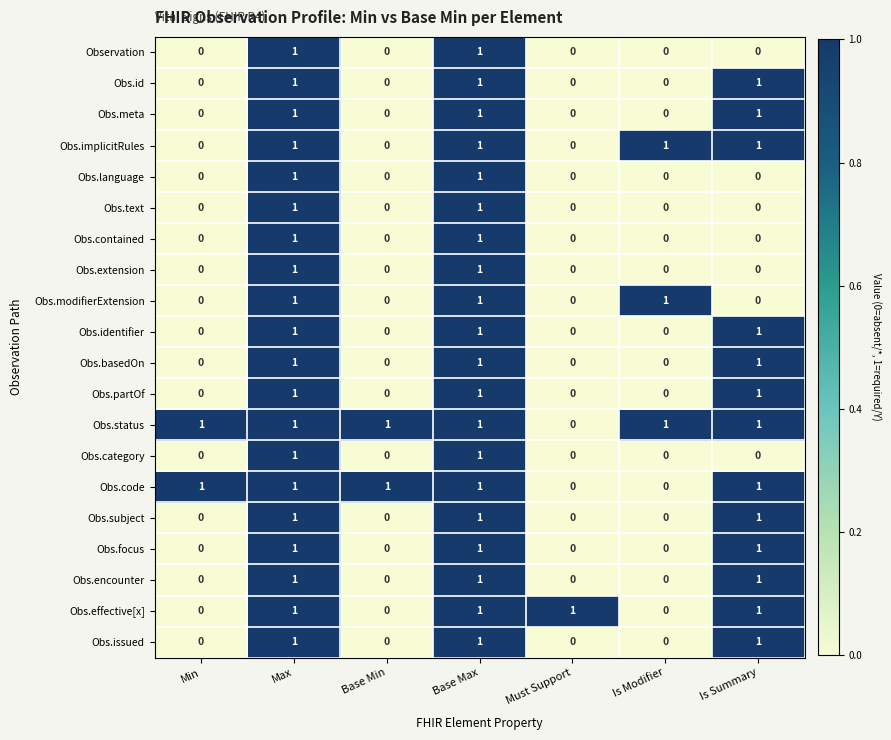

True or false: Obs.implicitRules has a value of -1 at Must Support.

False